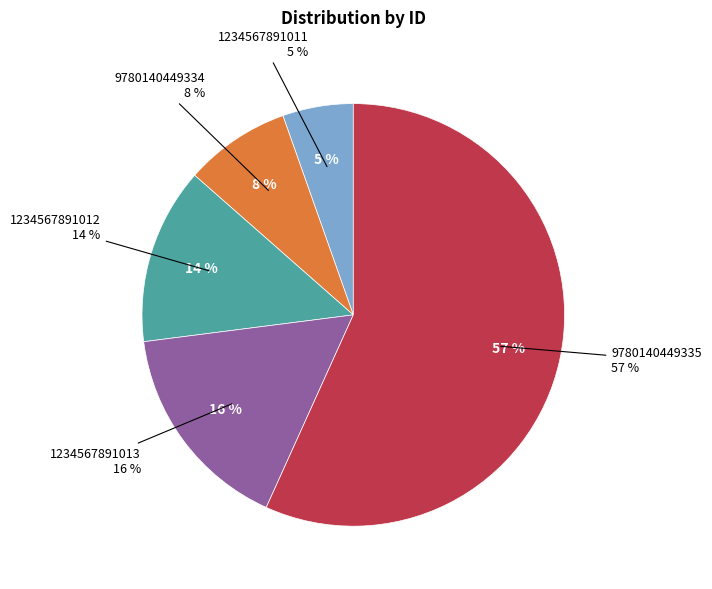

To the nearest percent, what is the combined percentage of 1234567891011 and 1234567891012?

19%